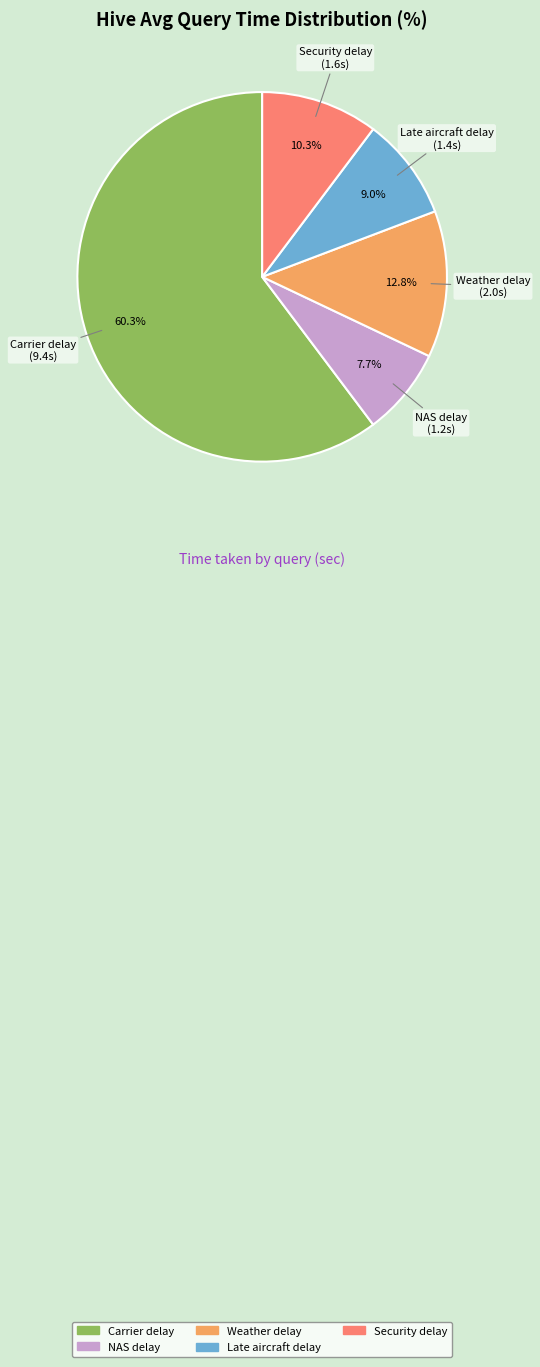

How many slices are in this pie chart?

5